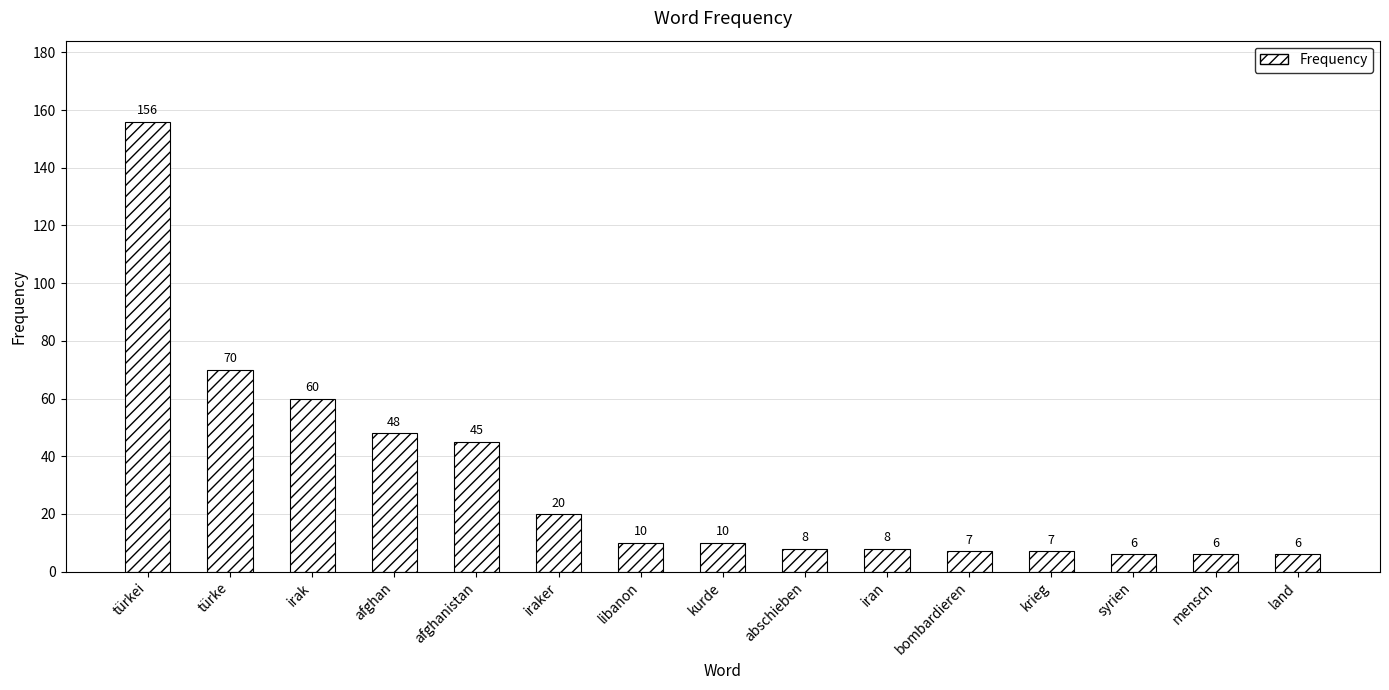

At which label does the data first exceed 10?

türkei